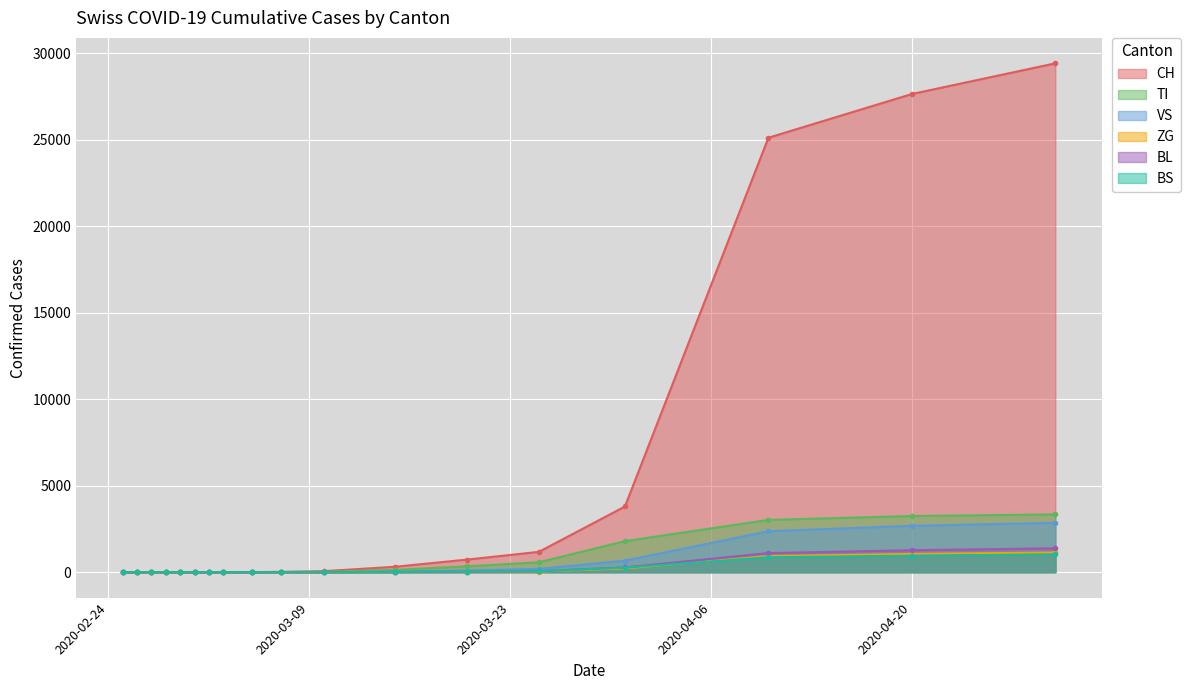

List the series in order of their peak value, highest first.

CH, TI, VS, BL, ZG, BS